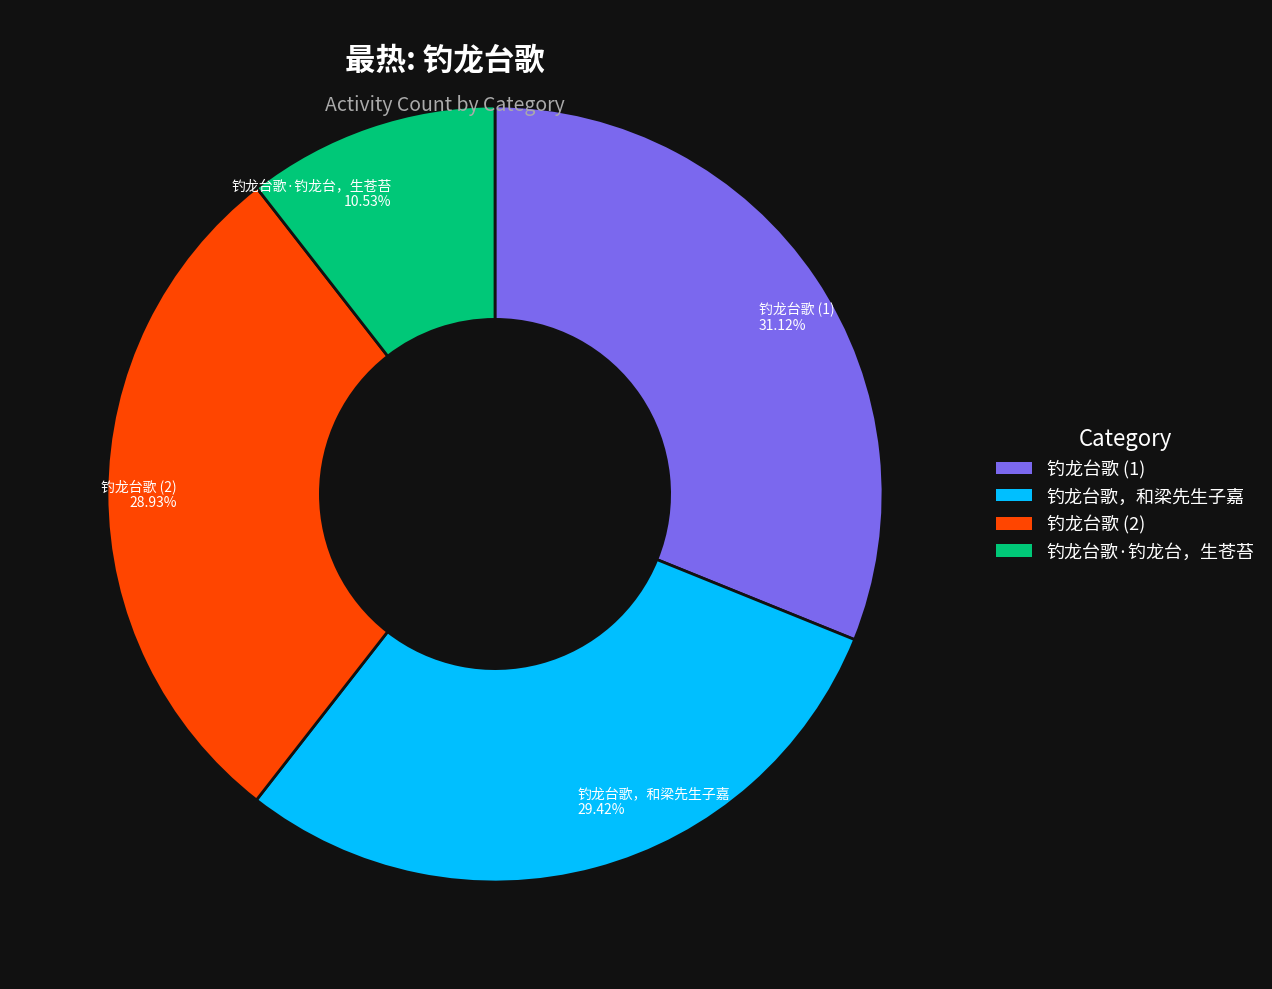

Is the sum of 钓龙台歌，和梁先生子嘉 and 钓龙台歌 (1) greater than half?

Yes